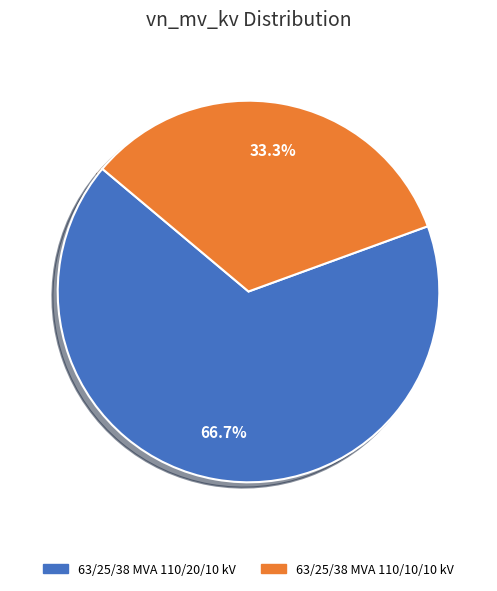

Which slice represents more than half of the pie?

63/25/38 MVA 110/20/10 kV